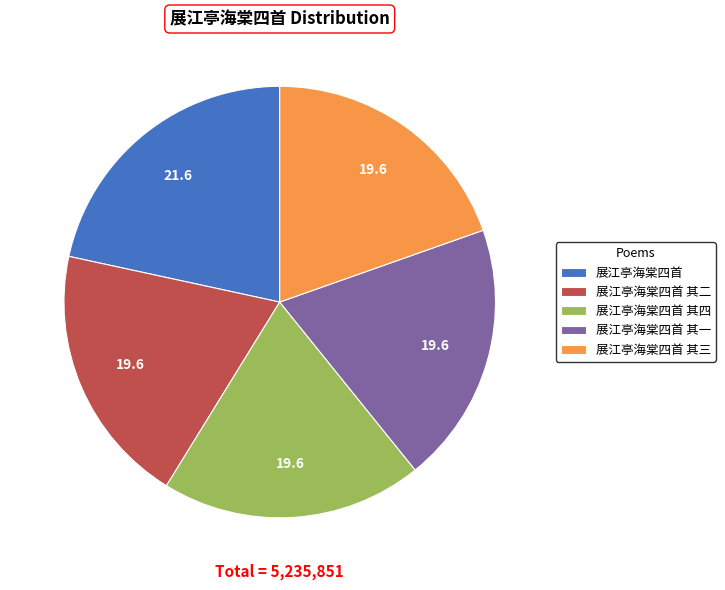

Which category has the biggest portion of the pie?

展江亭海棠四首